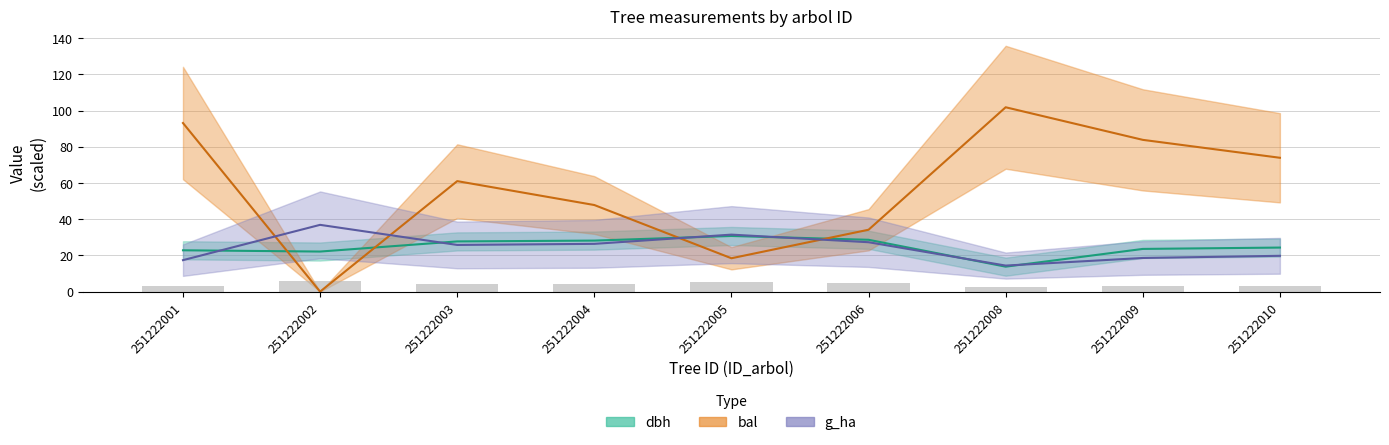

Which series has the widest spread of values?

bal